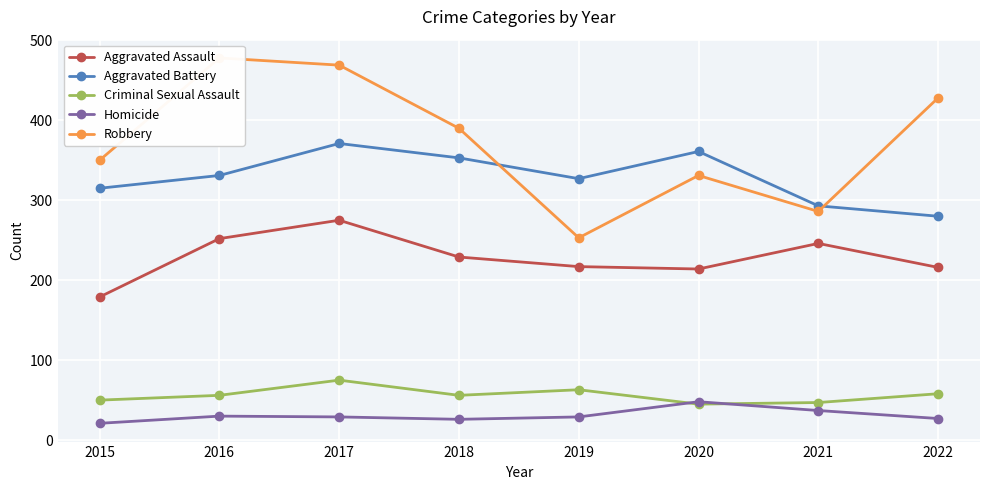

What is the sum of all Homicide values?

247